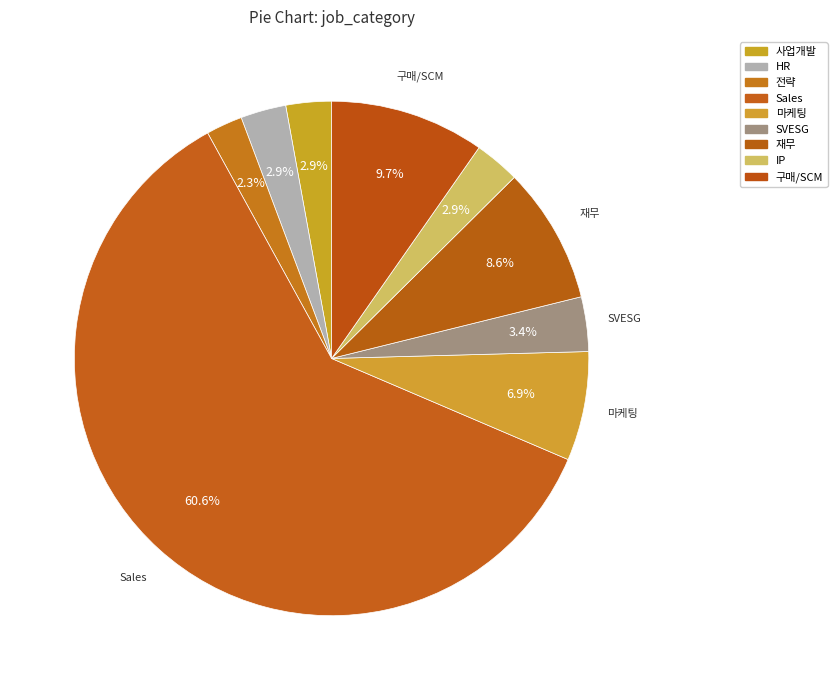

How many slices are in this pie chart?

9